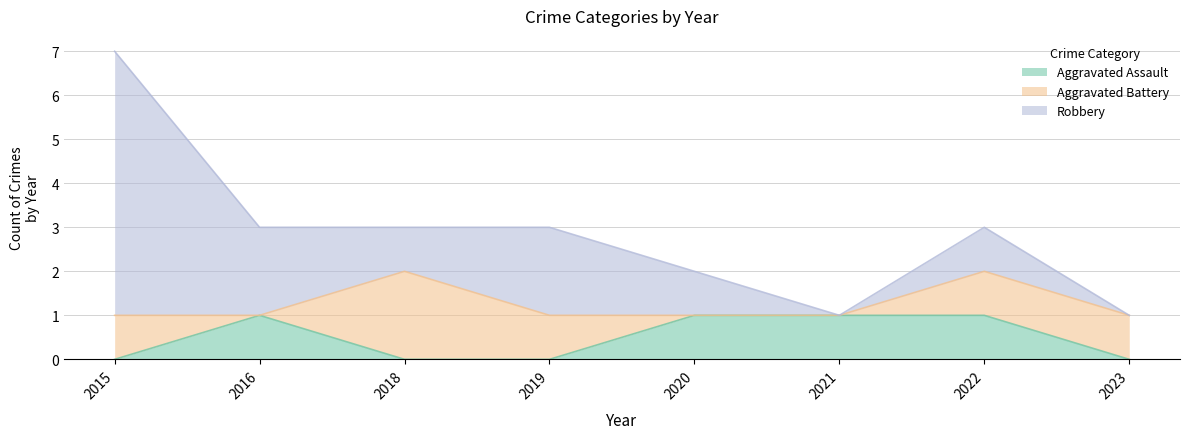

At which label does Robbery reach its peak?

2015